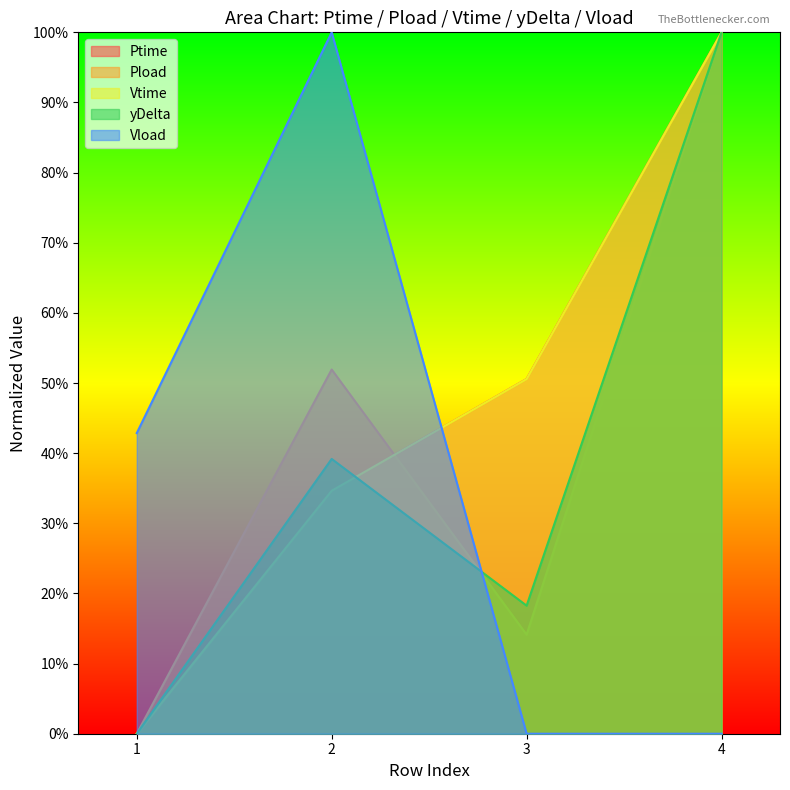

Does the chart have visible grid lines?

No